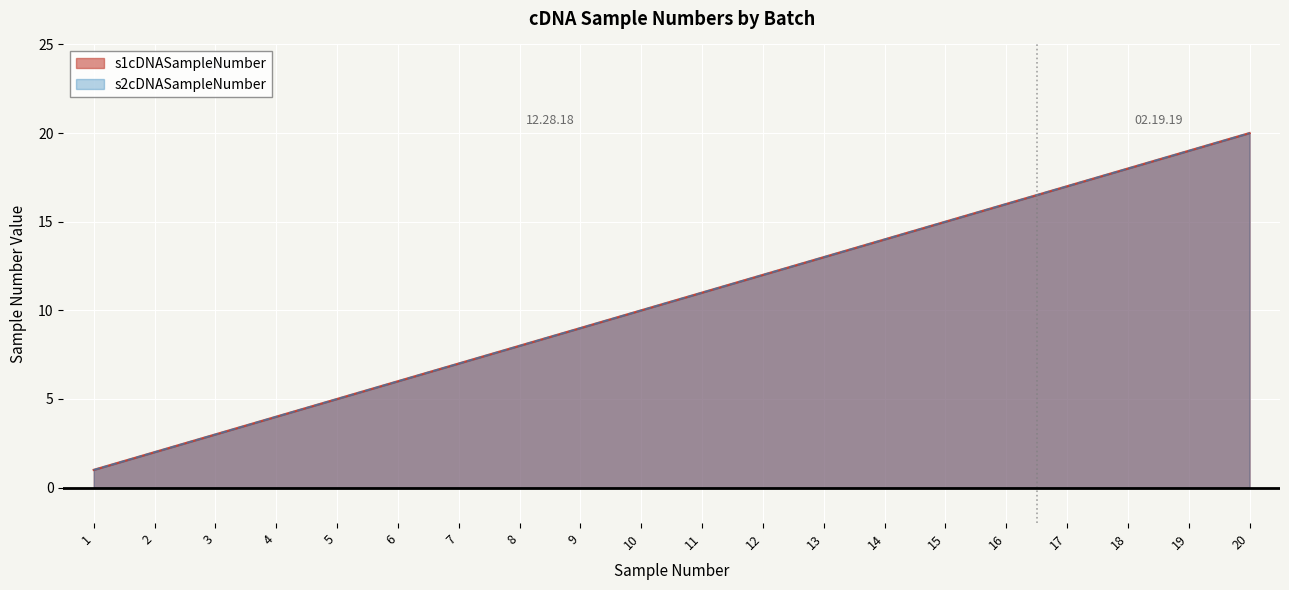

Is the value of s2cDNASampleNumber at 9 greater than the value of s1cDNASampleNumber at 16?

No